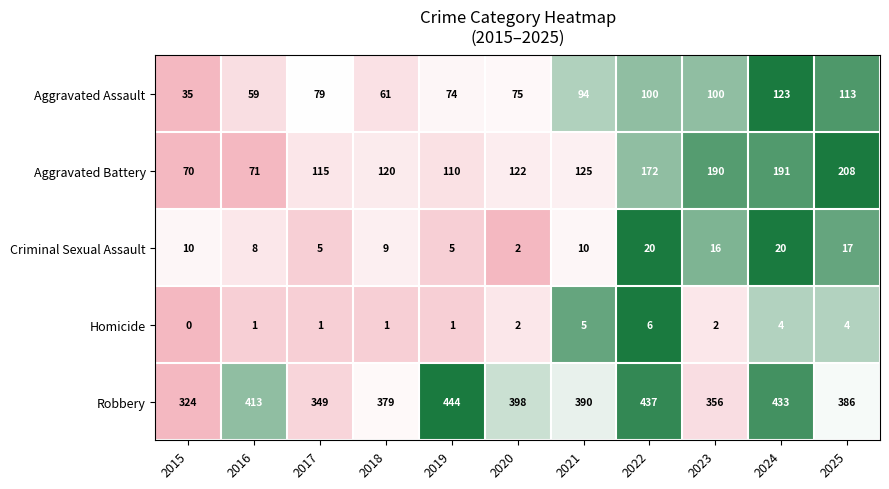

How many positive values does the Homicide series have?

10